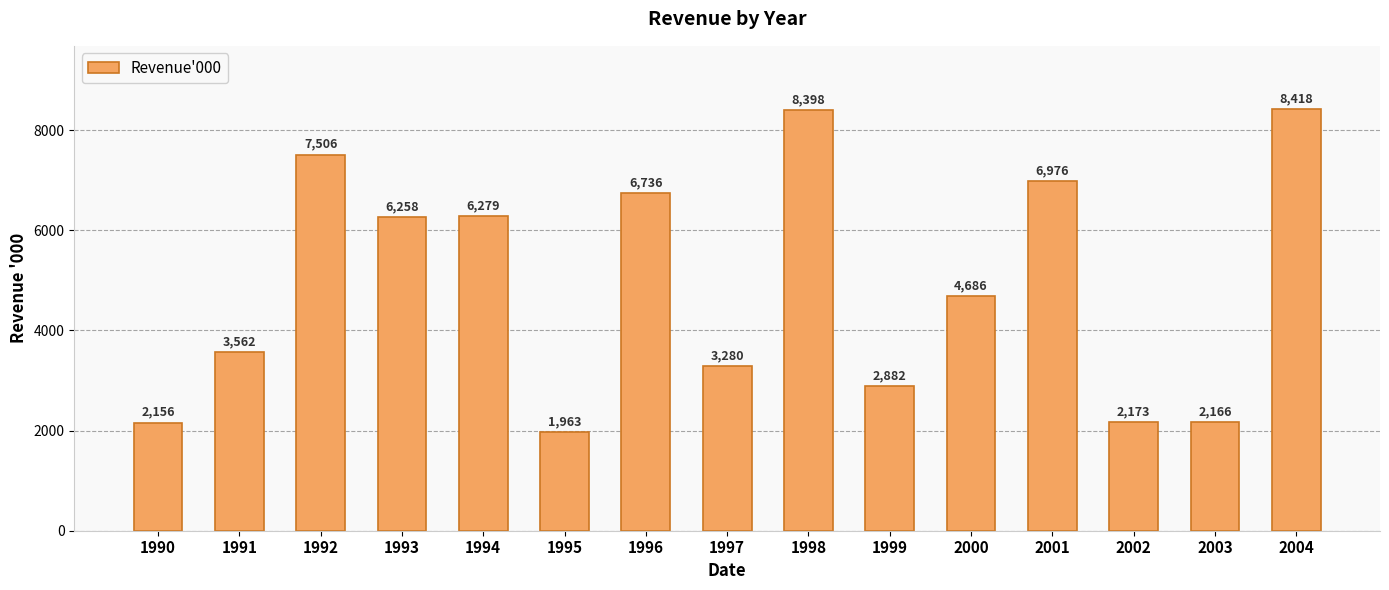

Approximately how many times larger is the value at 2003 compared to 1996?

0.3